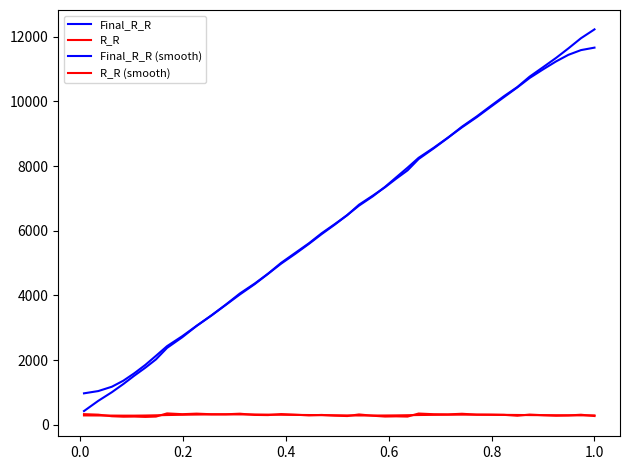

How many lines are shown in the chart?

4